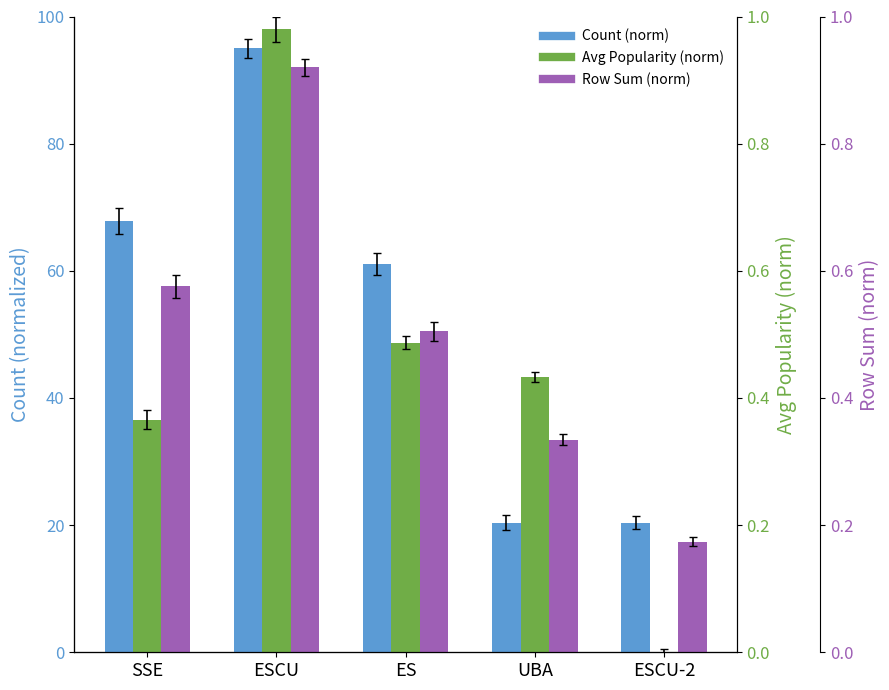

What is the difference between the highest and lowest values at UBA?

23.0